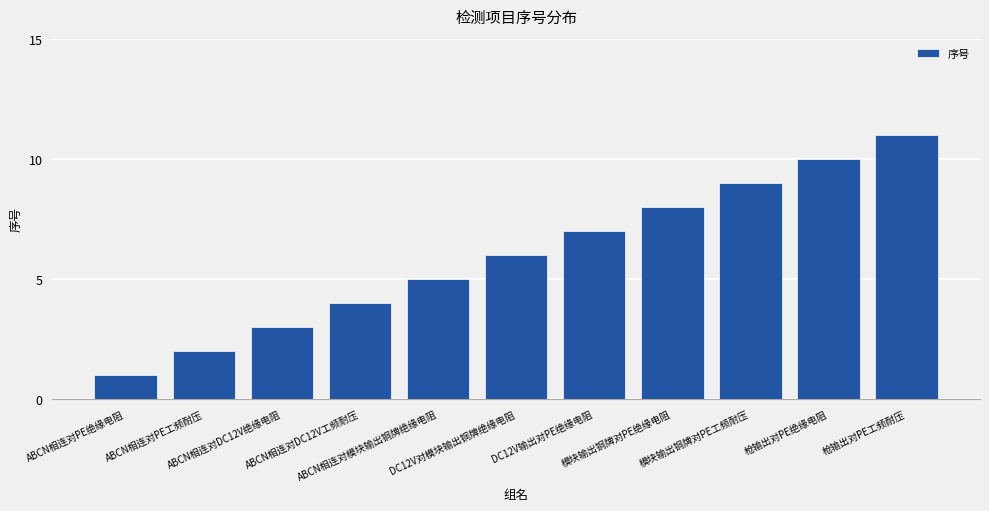

How many categories are shown in the chart?

11